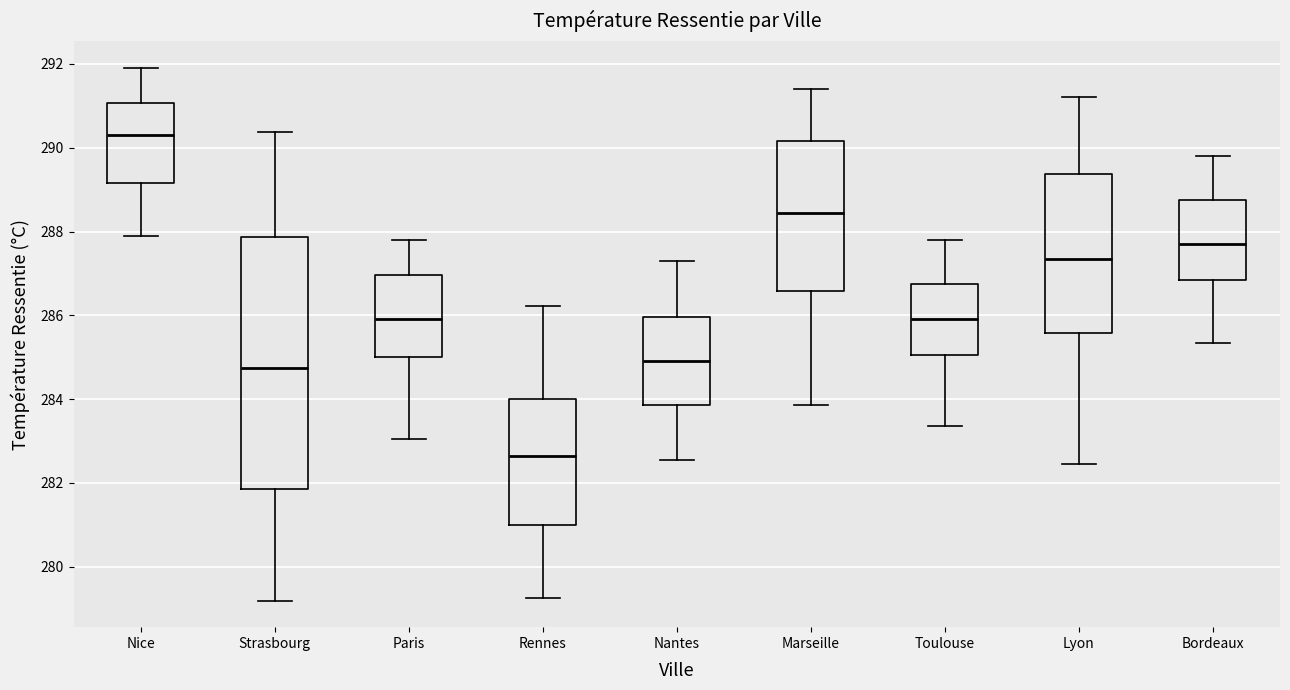

Where does the median line of the box for Nantes sit on the y-axis? The values are not printed on the chart, so give them approximately, as read against the axis.

285.0